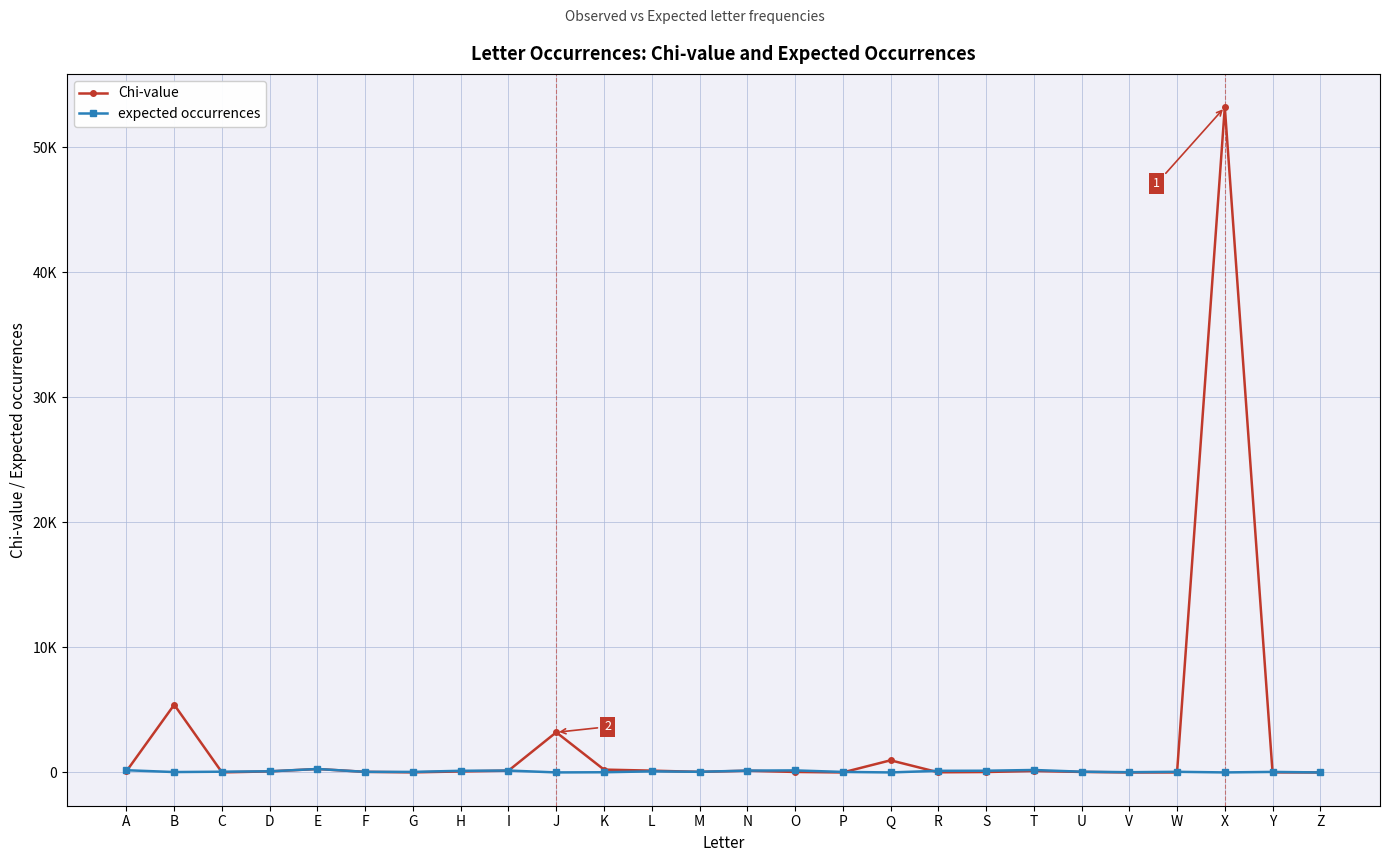

How many interior local peaks does the Chi-value series have?

7